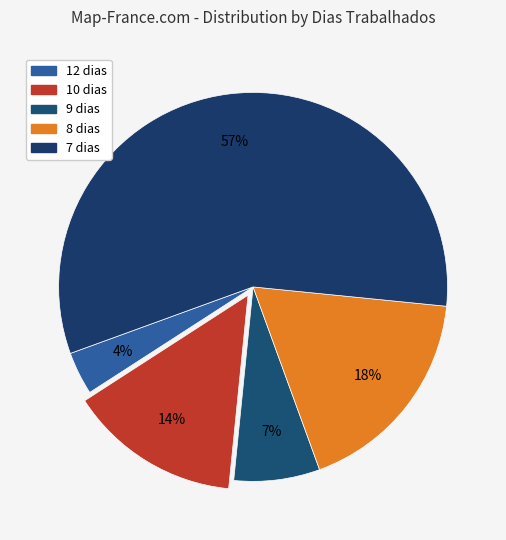

How many slices are in this pie chart?

5